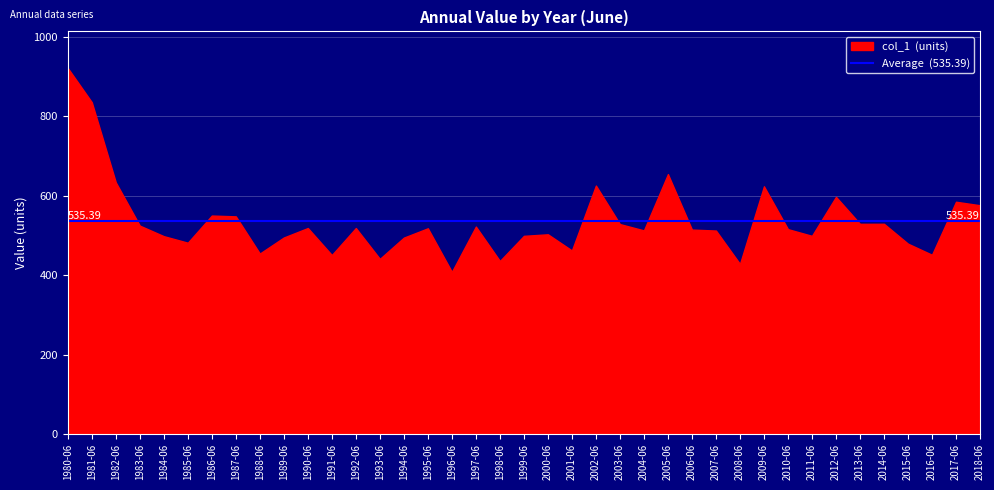

What is the approximate value at 2015-06?

479.3